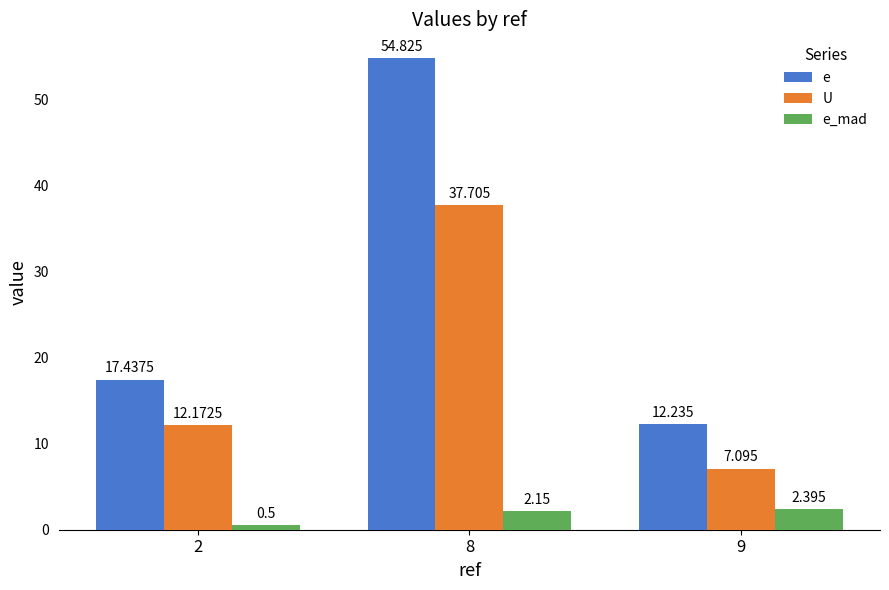

Is the value of U at 8 greater than the value of e at 2?

Yes